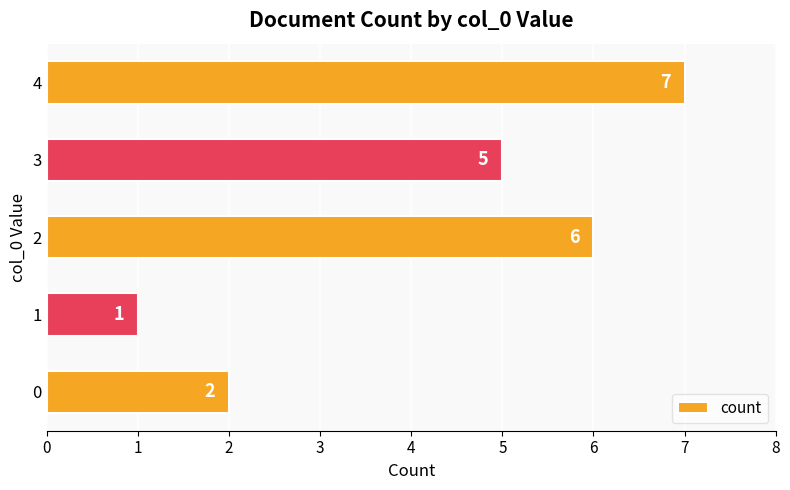

Are the bars horizontal?

Yes